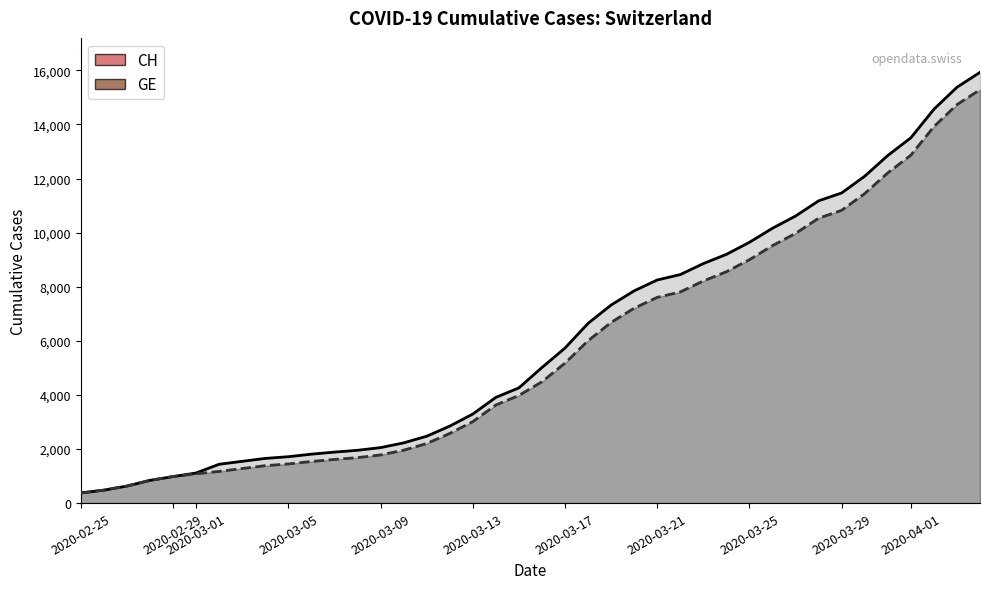

True or false: CH has more than 1 points higher than both neighbors.

False